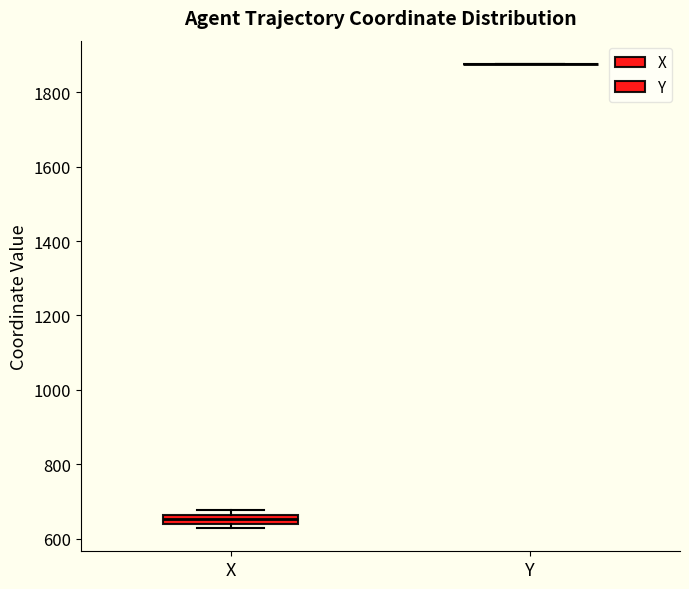

Comparing the boxes themselves (not the whiskers), which one is the tallest?

X